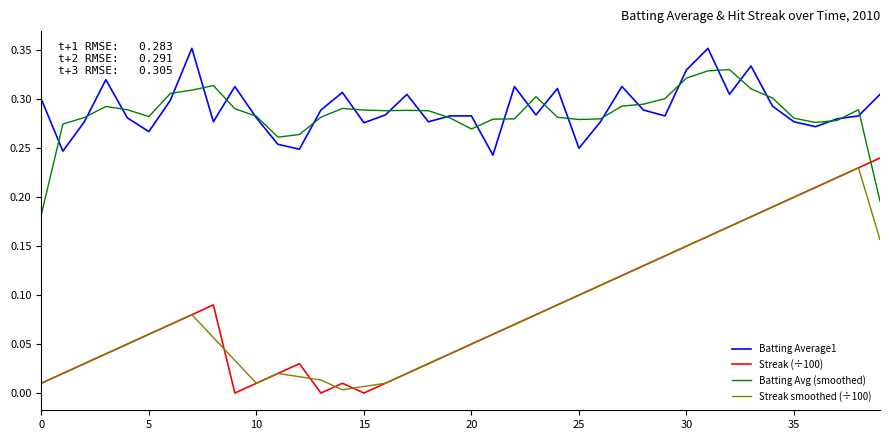

Is this an area chart (filled region under the line)?

No